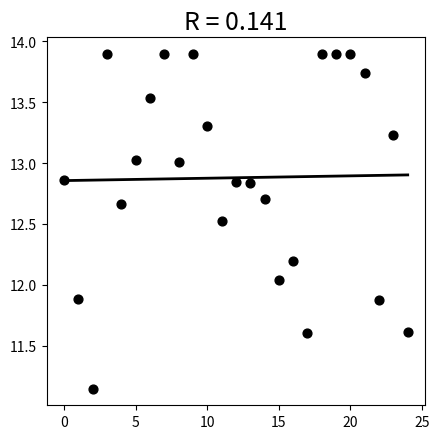

What is the range of Y values (max minus min)?

2.7